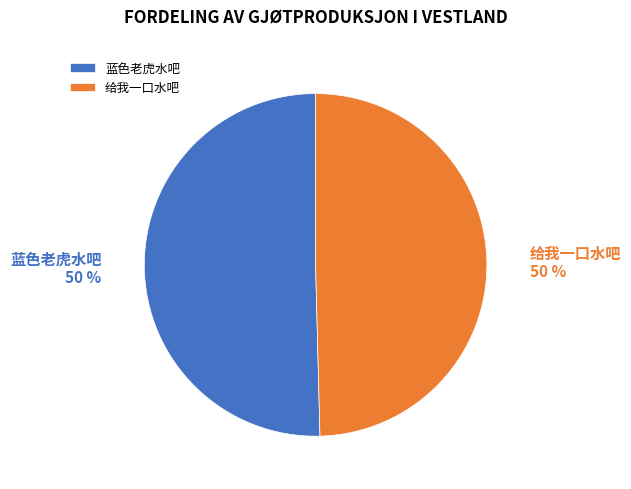

The 蓝色老虎水吧 slice represents 39% of the pie. True or false?

False